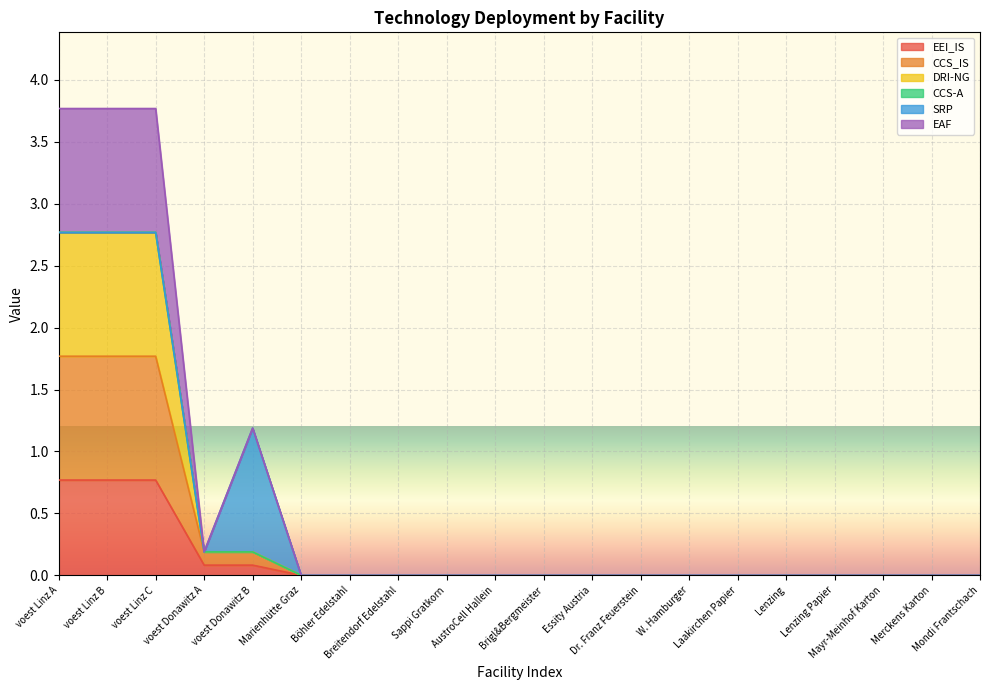

In CCS_IS, how many points are higher than both neighbors (excluding endpoints)?

1